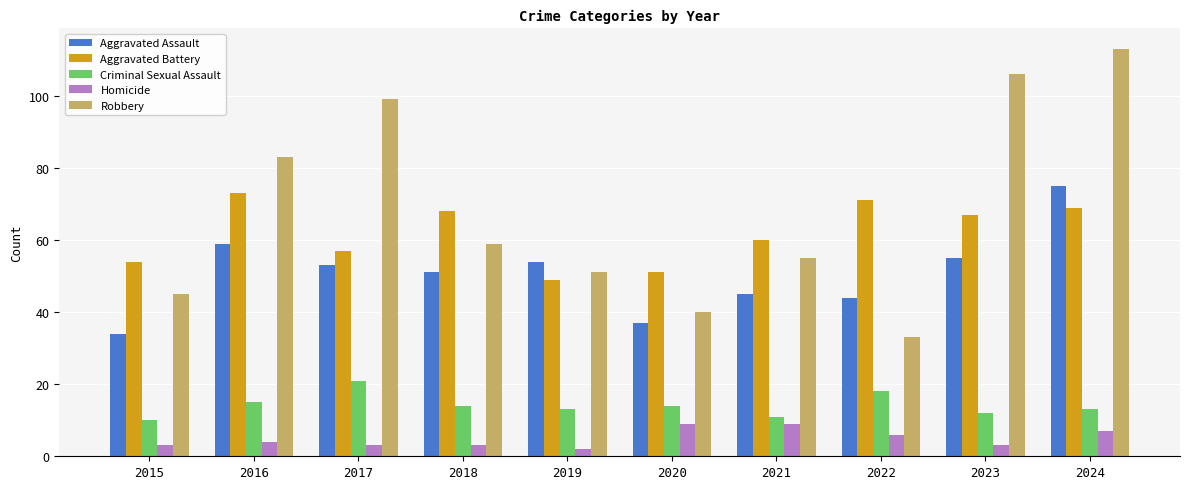

What are all the series names shown in the legend?

Aggravated Assault, Aggravated Battery, Criminal Sexual Assault, Homicide, Robbery